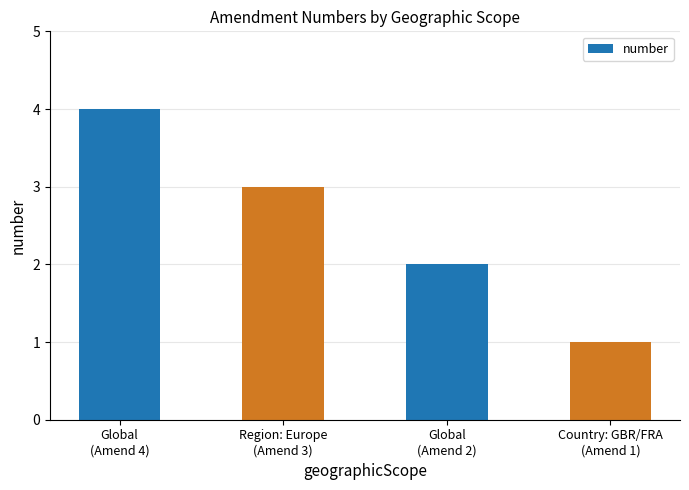

What position from the left is Global
(Amend 2)?

3